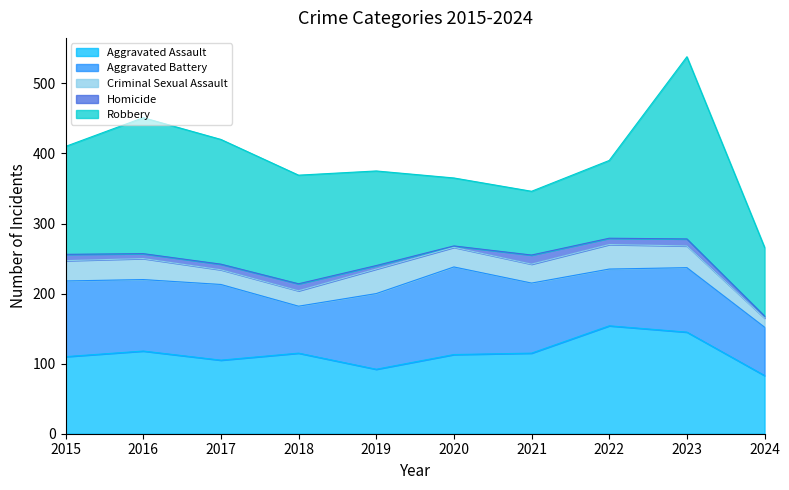

Reading left to right, extract all data points from this chart.

Aggravated Assault: 110	118	105	115	92	113	115	154	145	83
Aggravated Battery: 108	102	108	67	108	125	100	81	92	69
Criminal Sexual Assault: 29	30	21	22	35	28	27	35	31	13
Homicide: 9	7	8	10	5	2	13	9	10	3
Robbery: 154	194	178	155	135	97	91	111	260	98